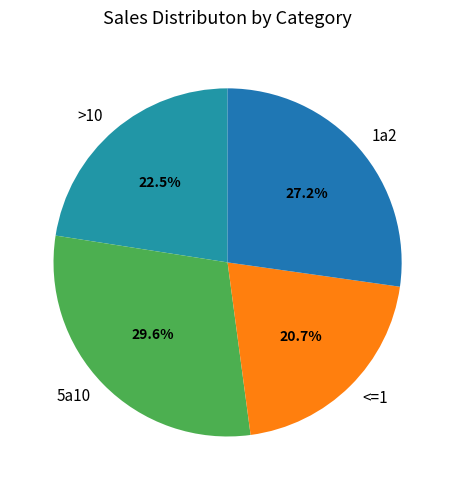

Does any single category account for the majority?

No